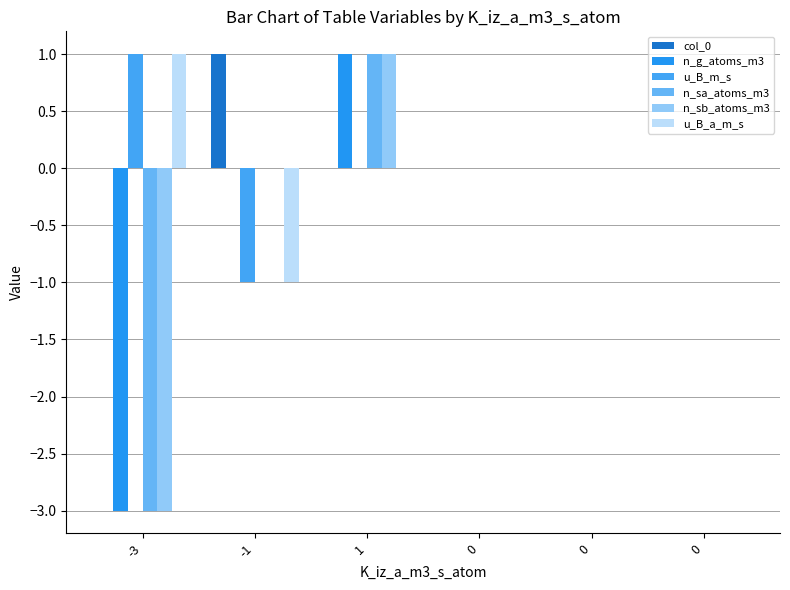

How many data points does each series have?

6